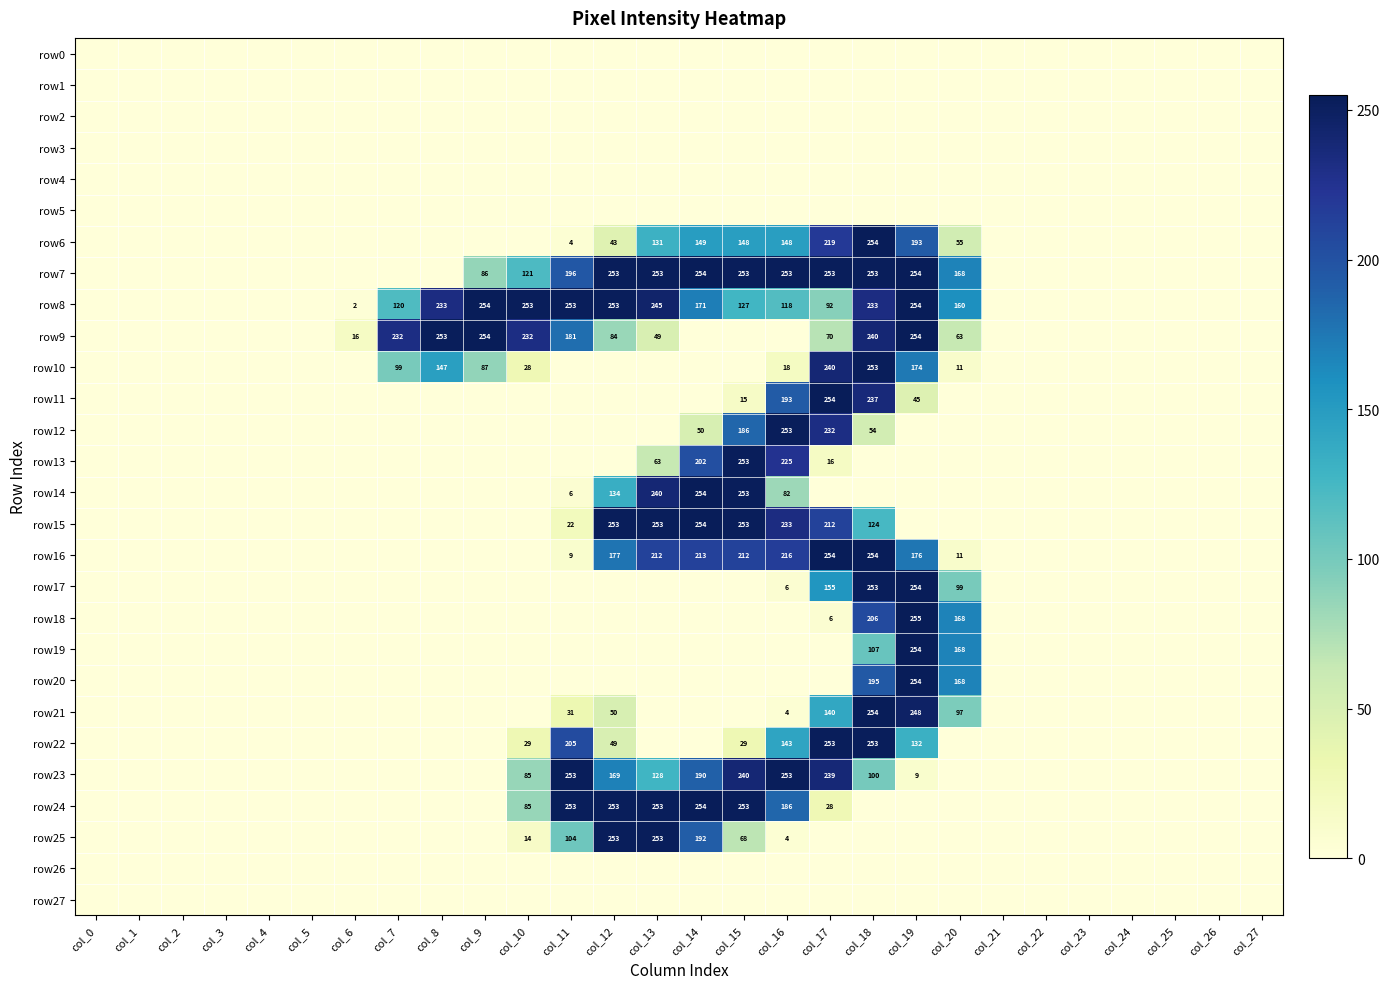

The row24 series shows 444 at col_11. True or false?

False